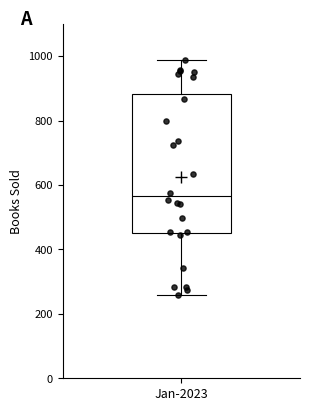

Where does the upper whisker of the box for Jan-2023 end on the y-axis? The values are not printed on the chart, so give them approximately, as read against the axis.

980